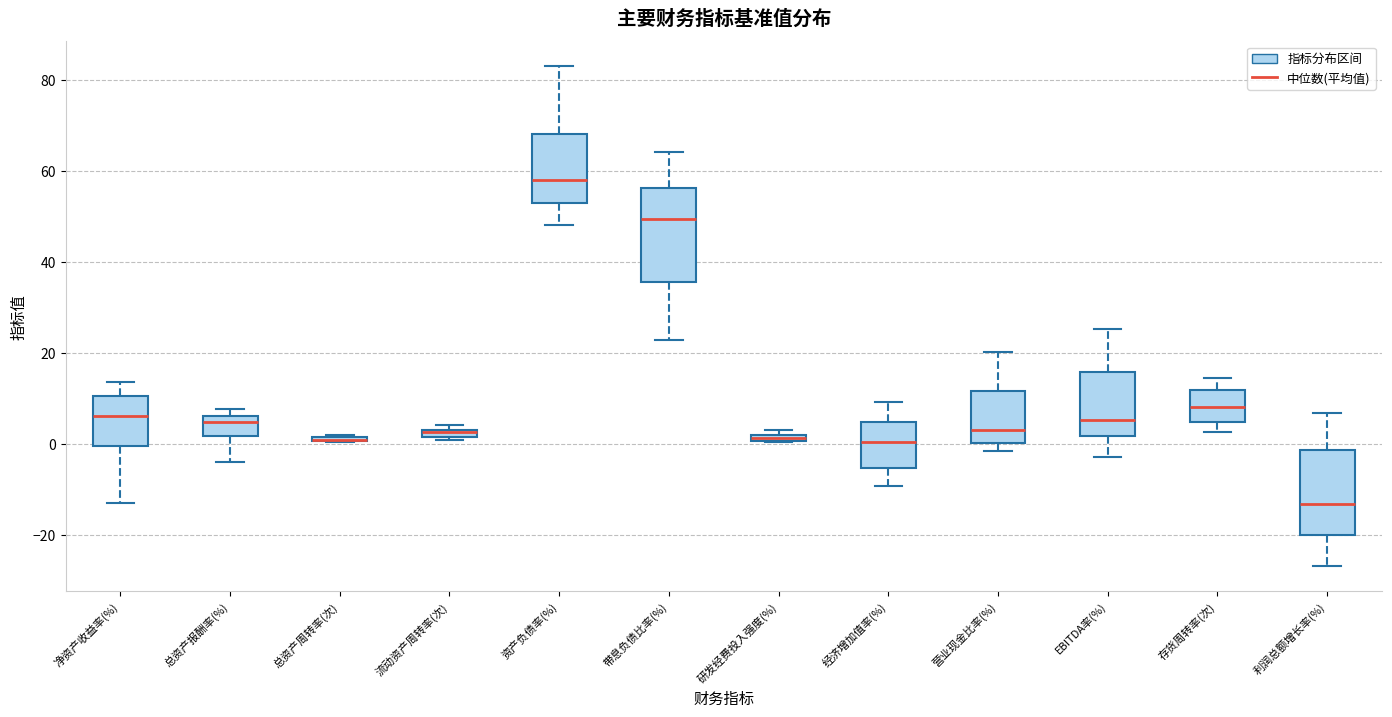

Where is the upper edge of the box for 流动资产周转率(次) on the y-axis? The values are not printed on the chart, so give them approximately, as read against the axis.

4